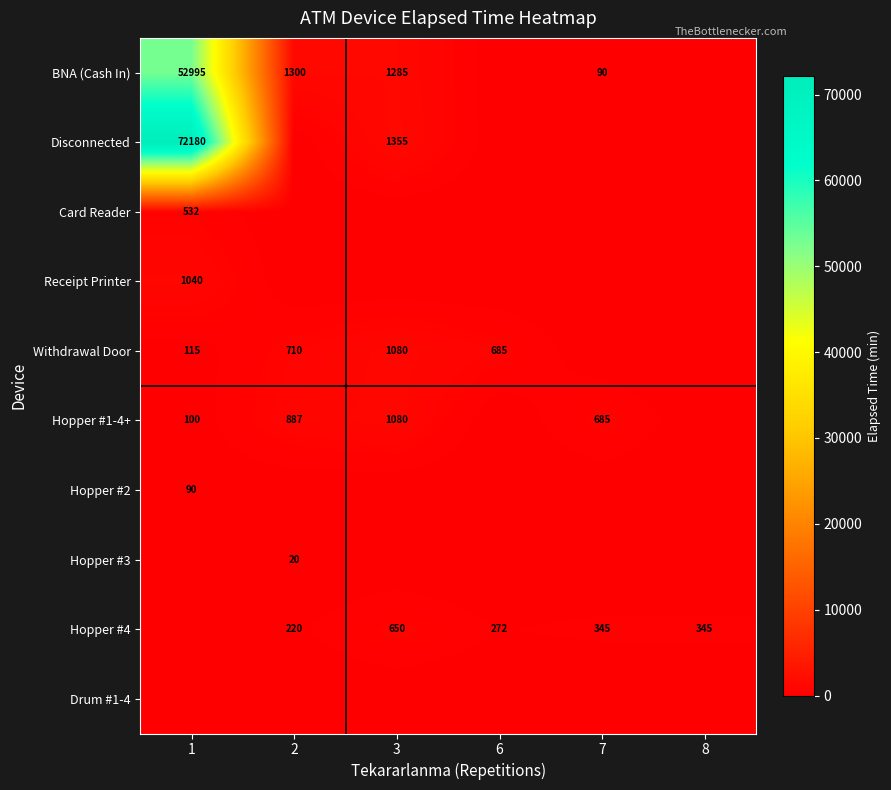

Which series has the widest spread of values?

Disconnected